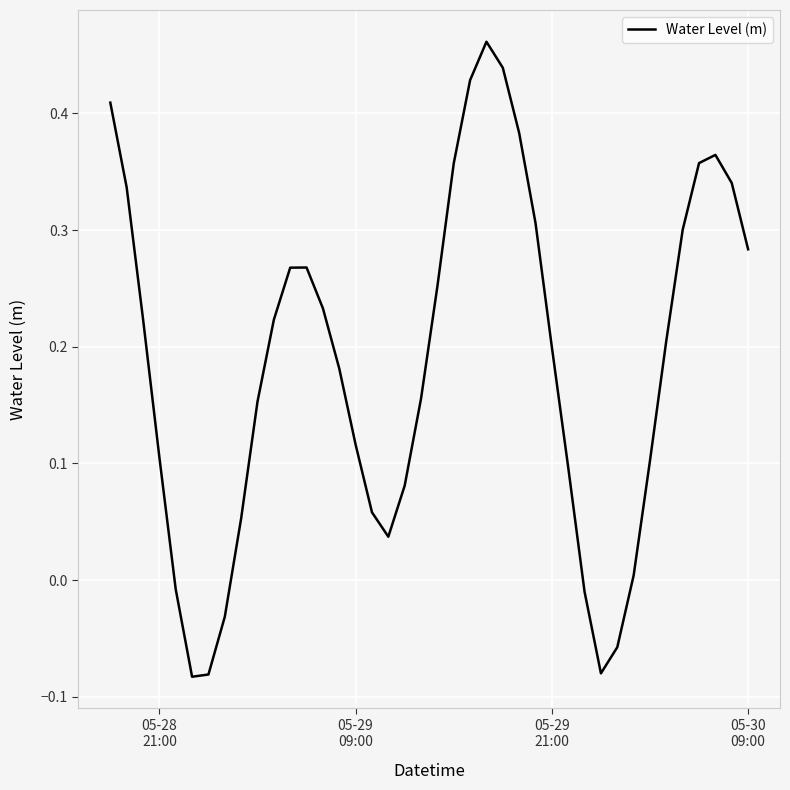

Is this an area chart (filled region under the line)?

No